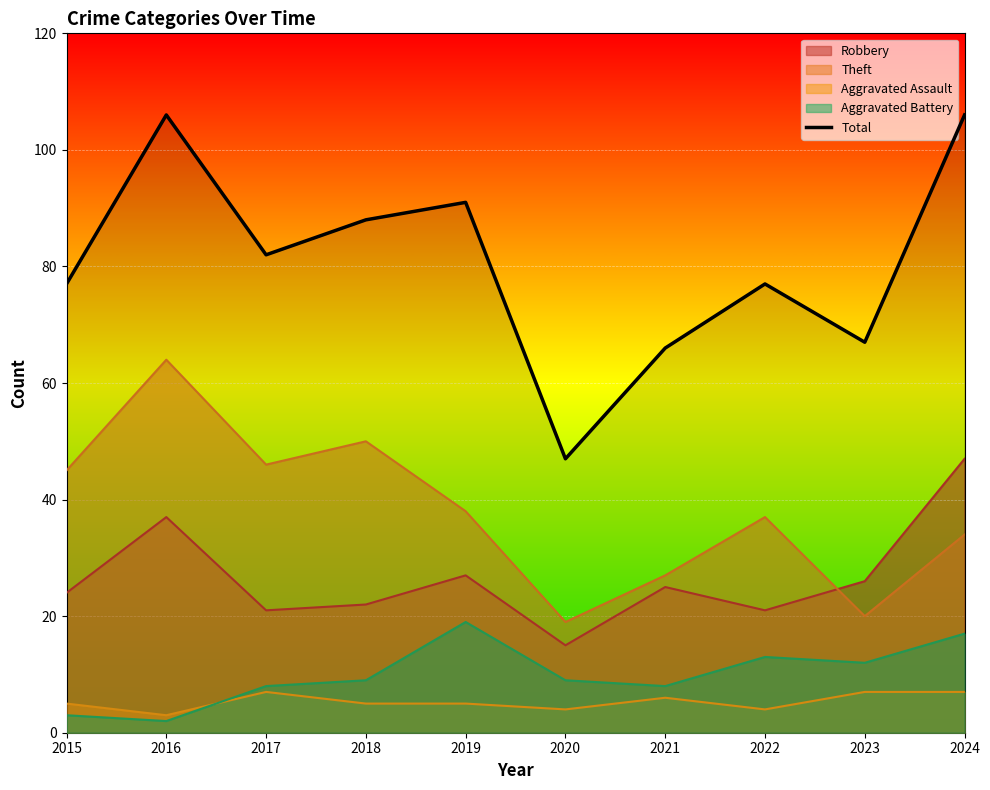

Between 2015 and 2018, which is larger?

2018